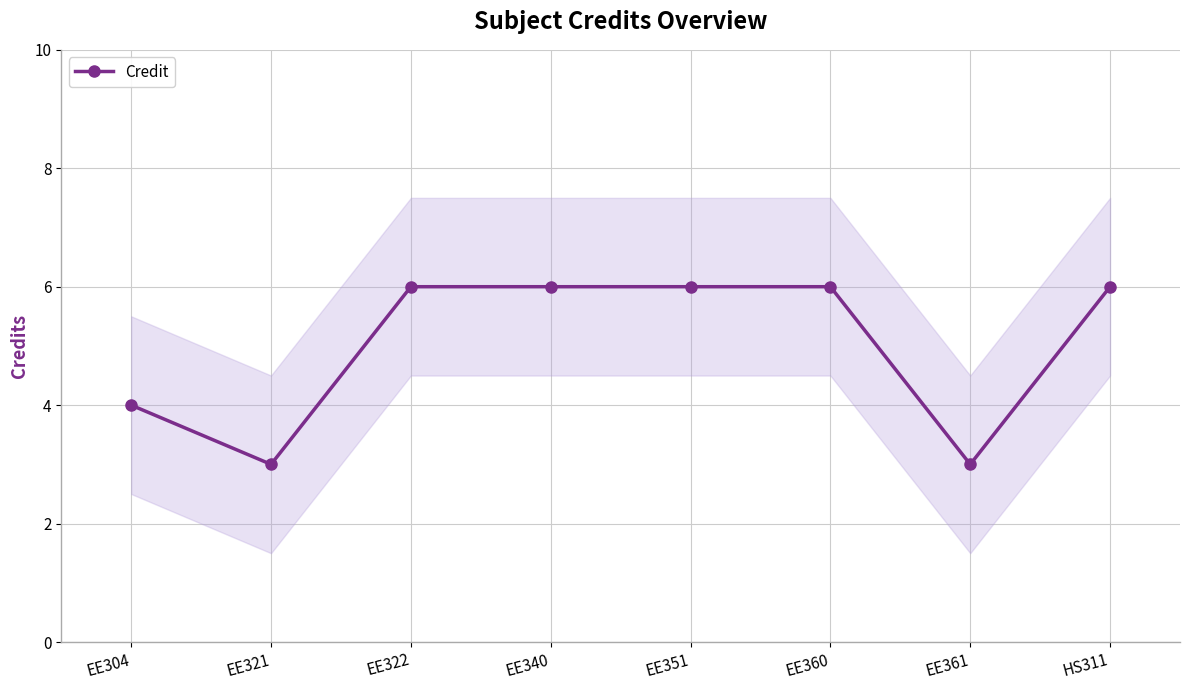

Is this an area chart (filled region under the line)?

No